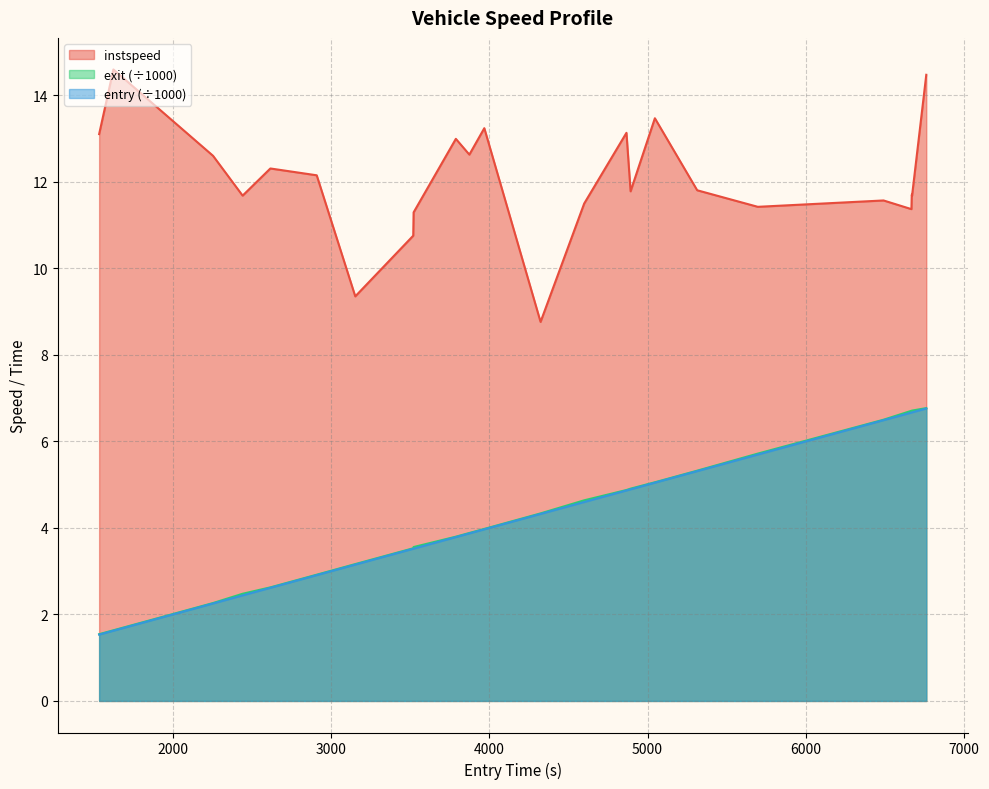

What is the difference between the second highest and minimum values in the exit series?

5.2